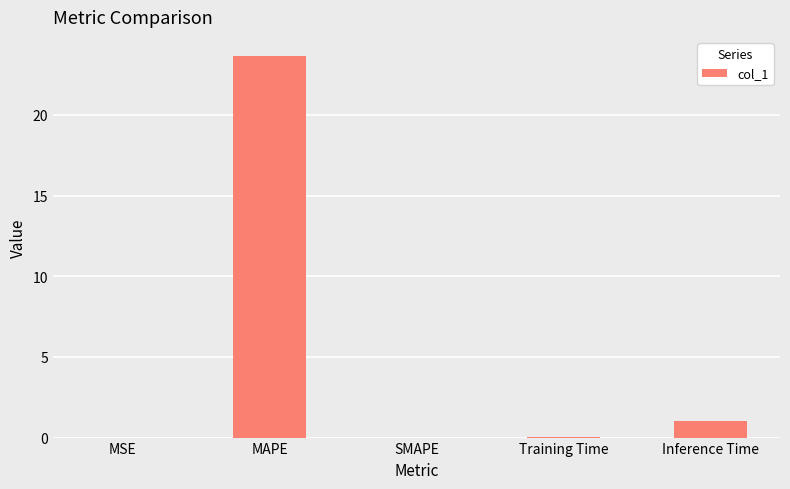

How many series are shown in this chart?

1